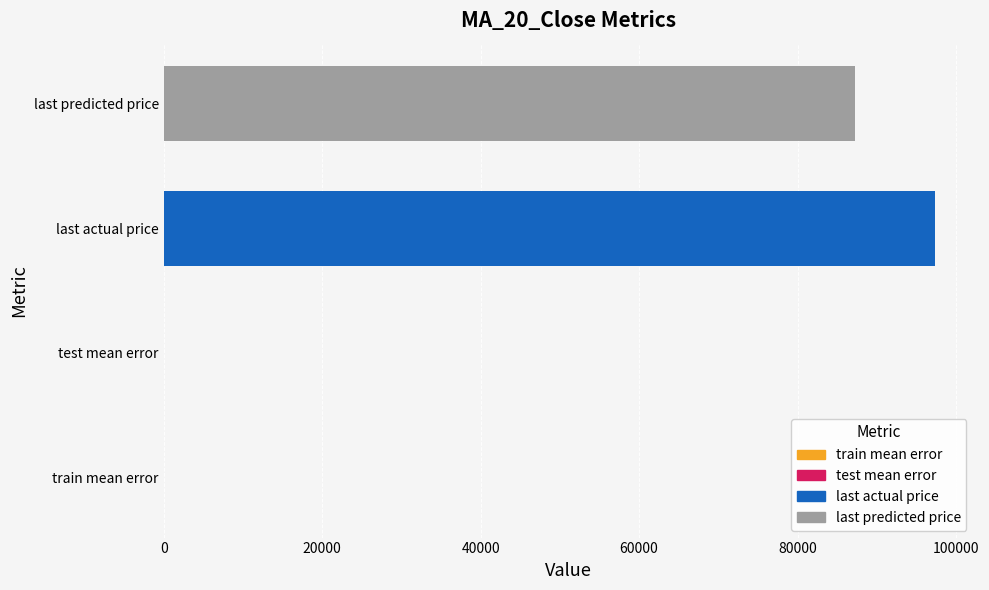

Where is the data nearest to the value 48669?

last predicted price